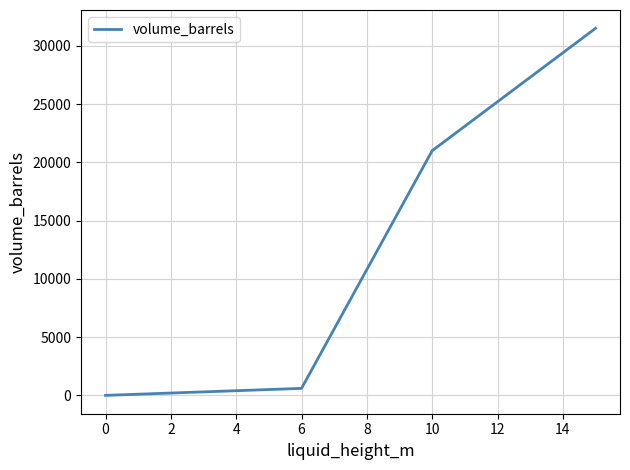

What is the maximum value shown in the chart?

31500